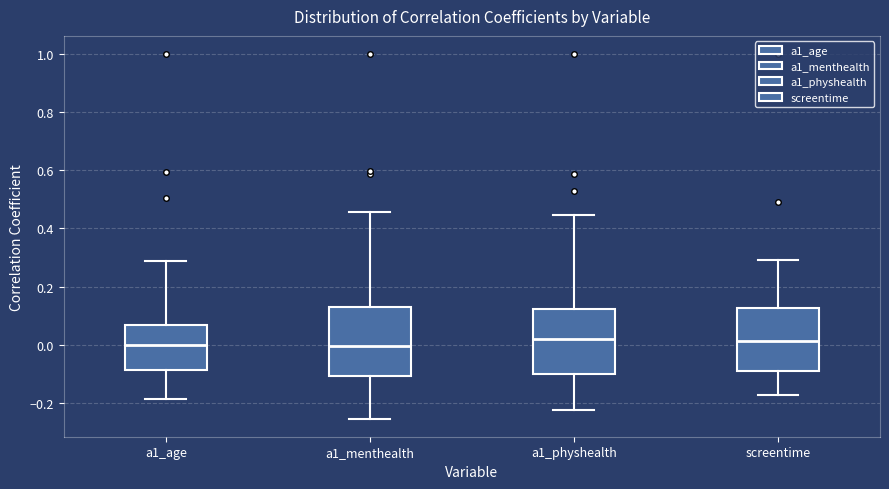

Reading left to right, transcribe this box plot: for each box, give where its median line is, the range the box spans, and where its two whiskers end, as read against the y-axis. The values are not printed on the chart, so give them approximately, as read against the axis.

a1_age: median 0.00, box -0.08 to 0.06, whiskers -0.18 to 0.28
a1_menthealth: median 0.00, box -0.10 to 0.12, whiskers -0.26 to 0.46
a1_physhealth: median 0.02, box -0.10 to 0.12, whiskers -0.22 to 0.44
screentime: median 0.02, box -0.08 to 0.12, whiskers -0.18 to 0.30